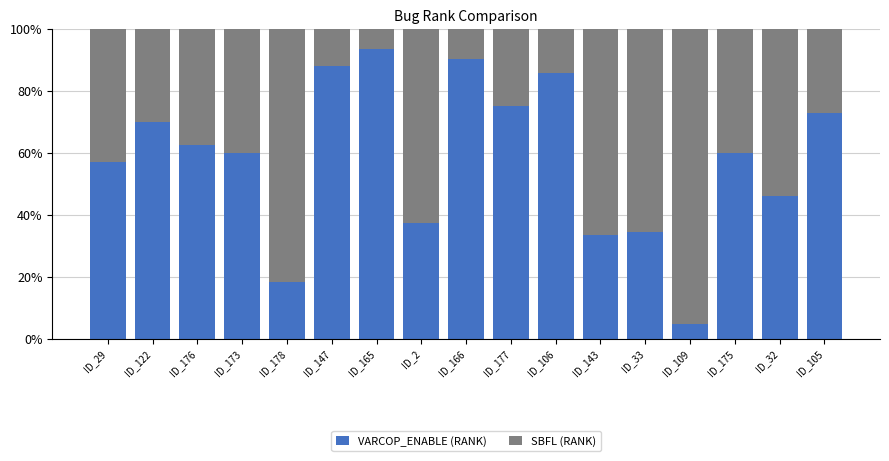

What is the total value across all series at ID_178?

100.0